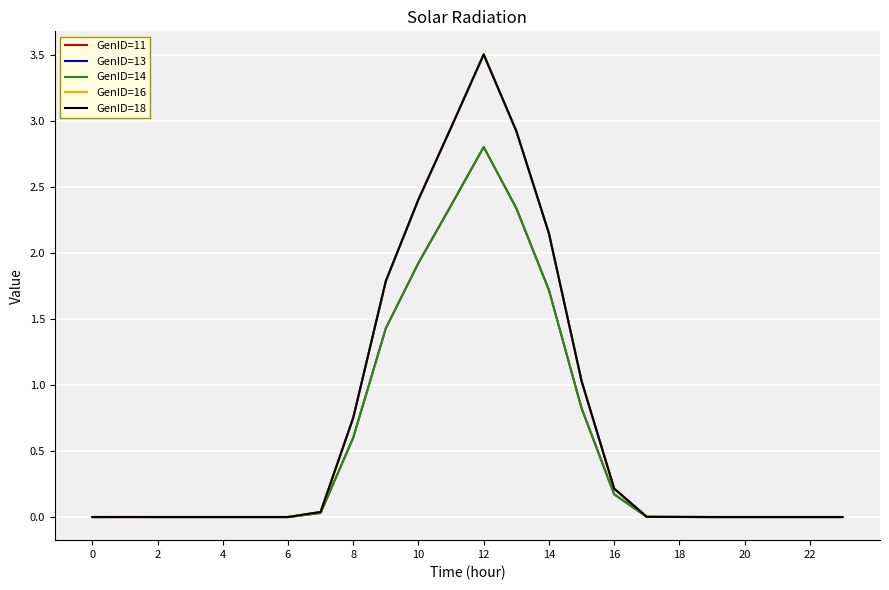

Where is GenID=16 nearest to the value 1?

15